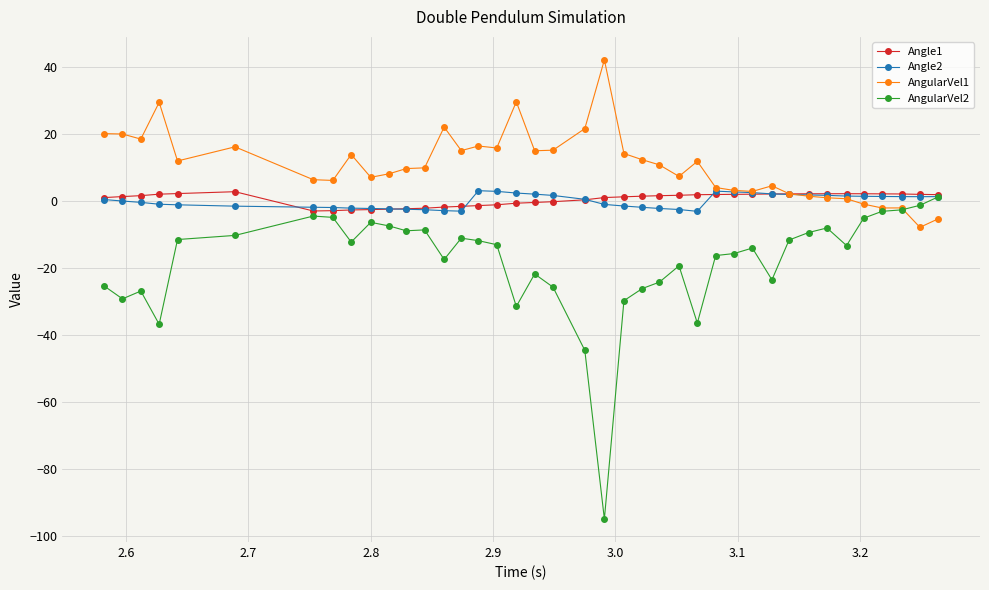

What is the greatest value displayed?

42.1